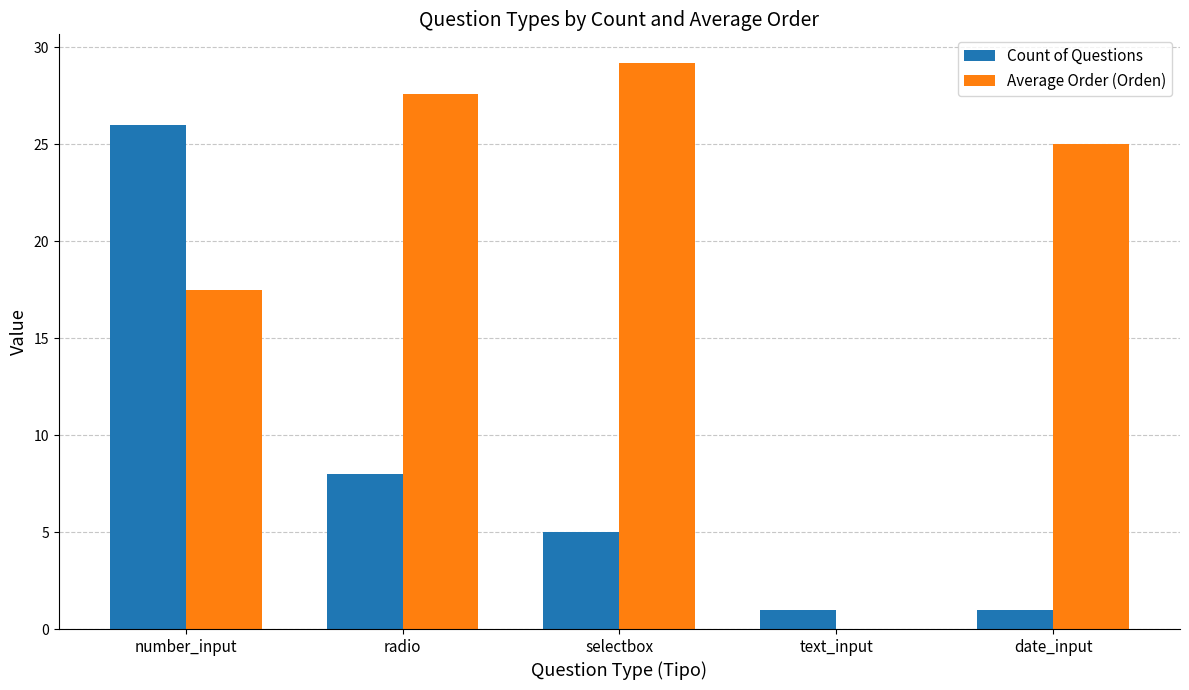

Which series has the largest total across all categories?

Average Order (Orden)